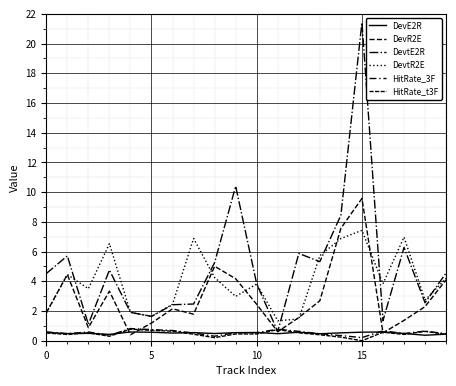

At how many categories does at least one series exceed 9?

2